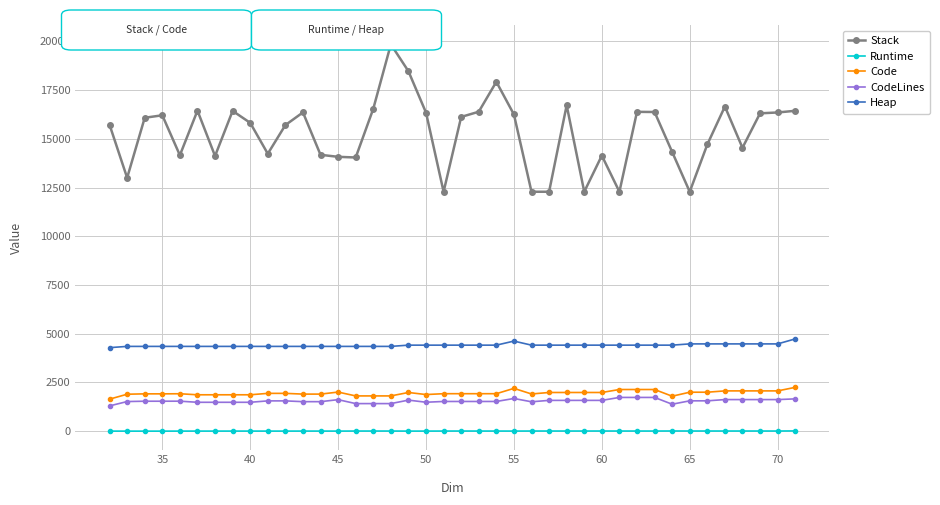

What is the maximum value shown in the chart?

19851.0